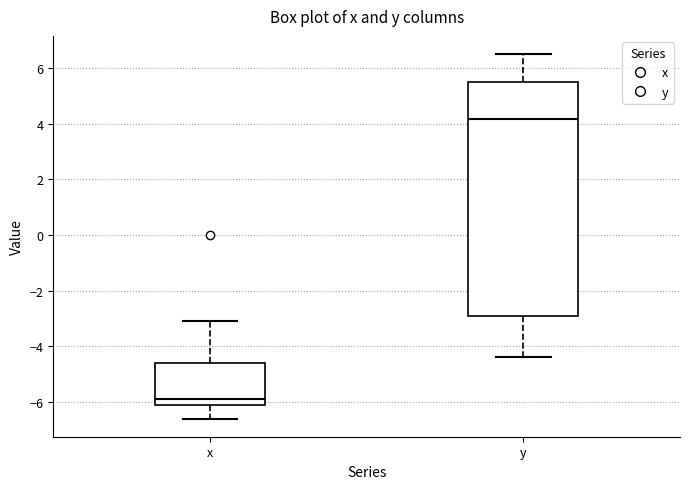

Where does the lower whisker of the box for y end on the y-axis? The values are not printed on the chart, so give them approximately, as read against the axis.

-4.4